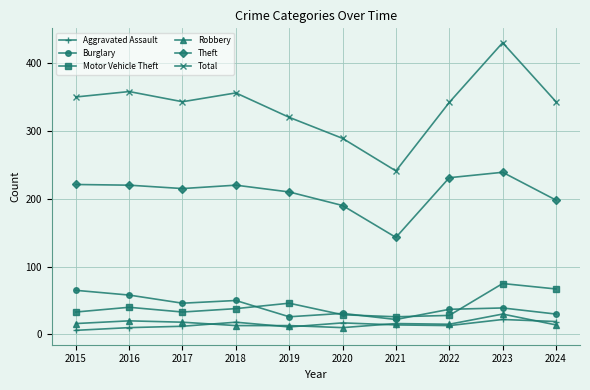

At which category is the sum across all series the highest?

2023